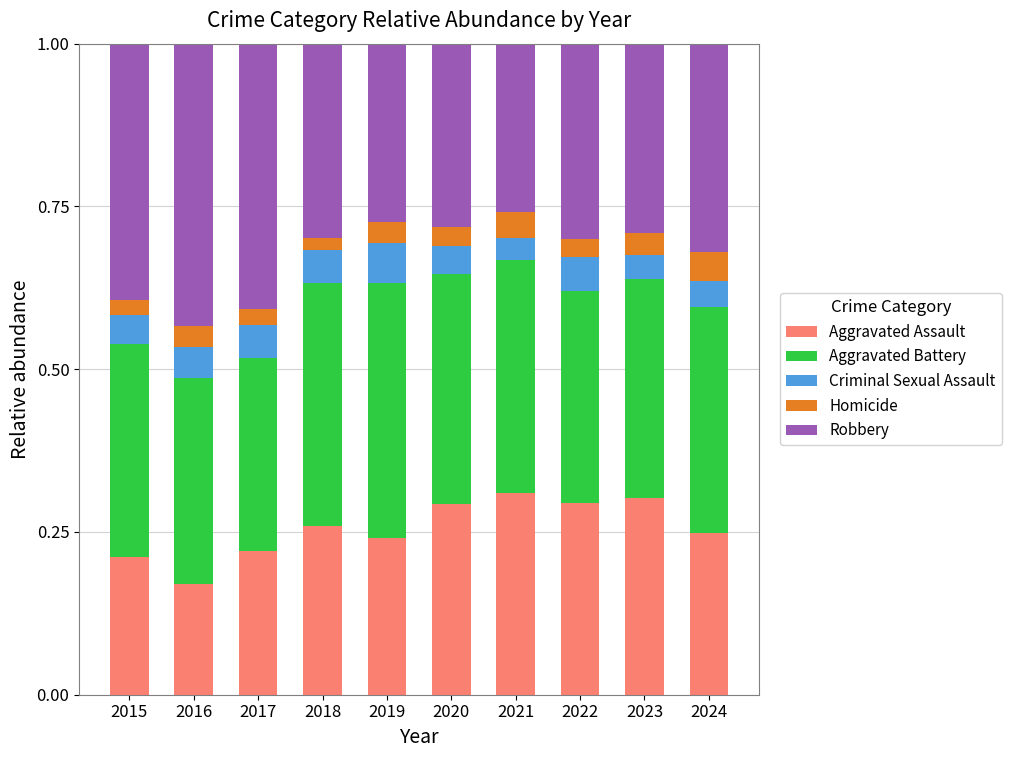

Does the chart contain any negative values?

No